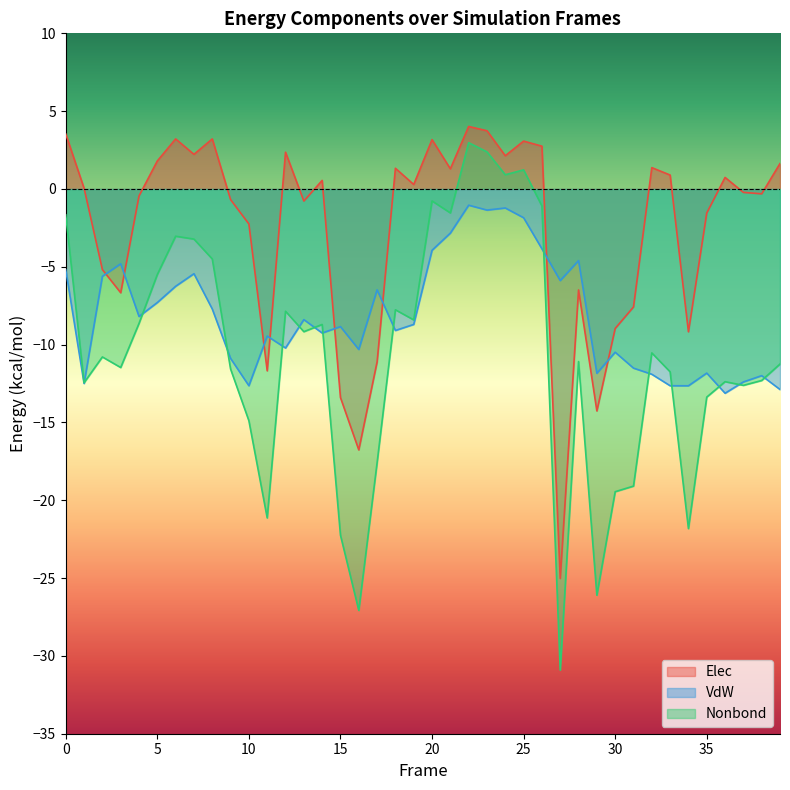

Is the value of VdW at 0 greater than the value of Elec at 28?

Yes